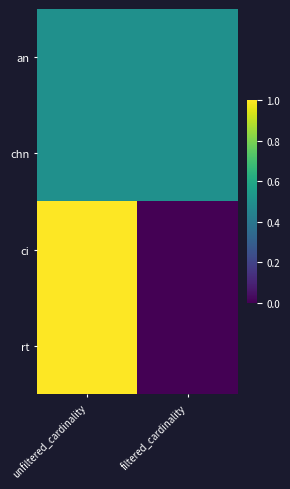

At which category is the sum across all series the highest?

unfiltered_cardinality